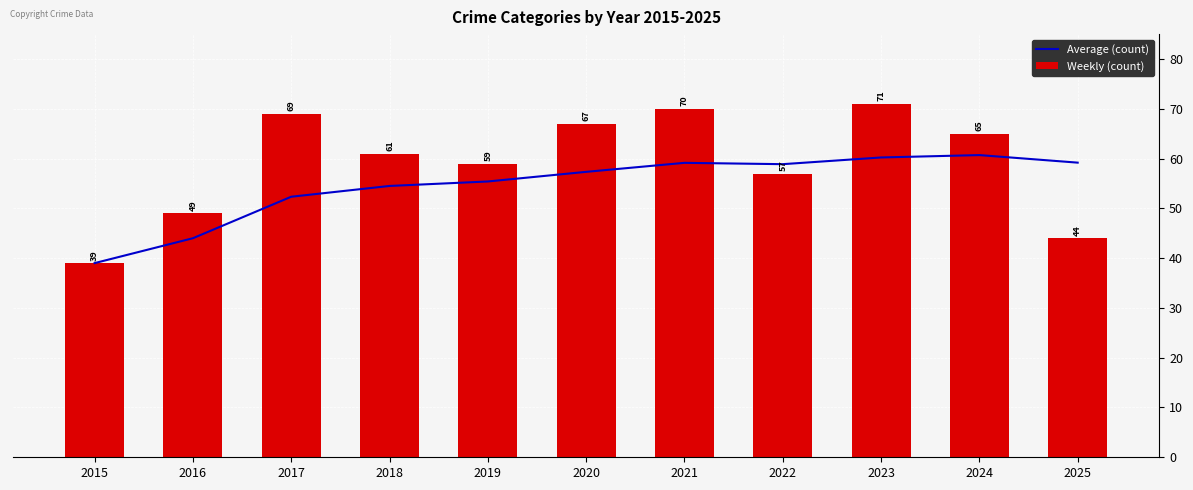

How many distinct data groups are displayed?

2